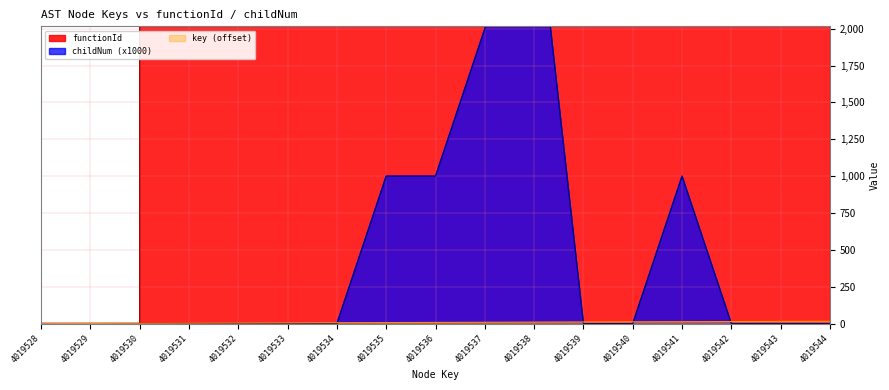

The functionId series shows 6712844 at 4019543. True or false?

False